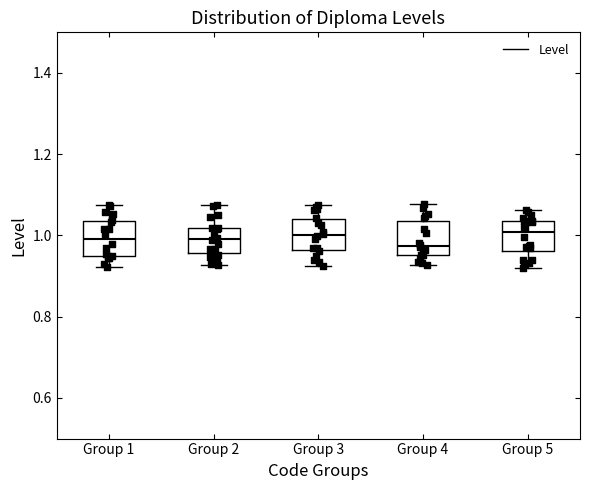

Where is the lower edge of the box for Group 5 on the y-axis? The values are not printed on the chart, so give them approximately, as read against the axis.

0.96